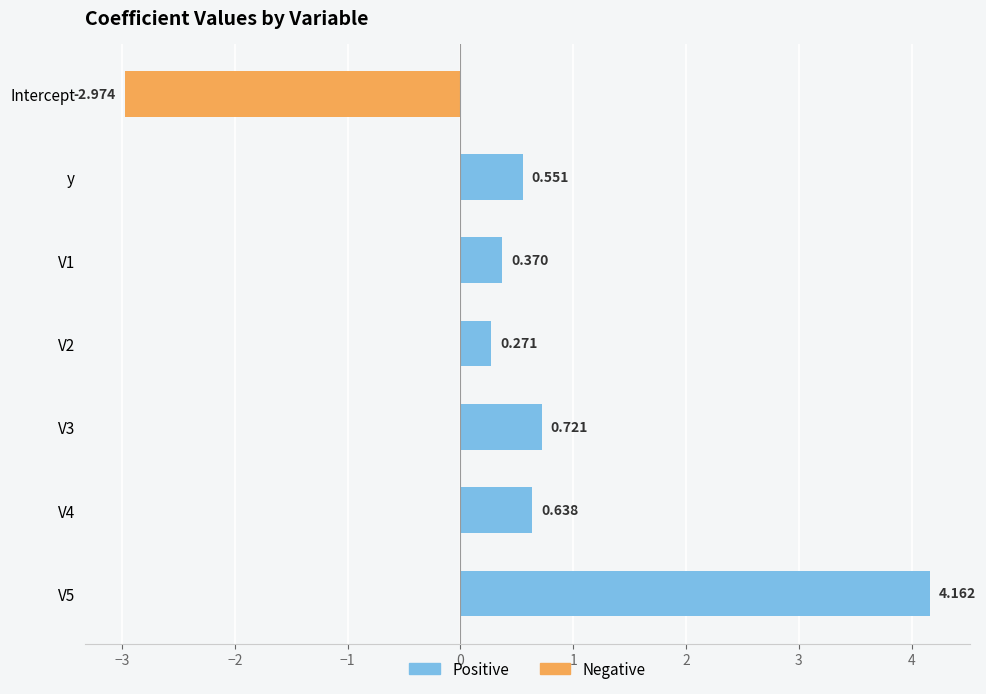

Which series changed the most between Intercept and V1?

Negative